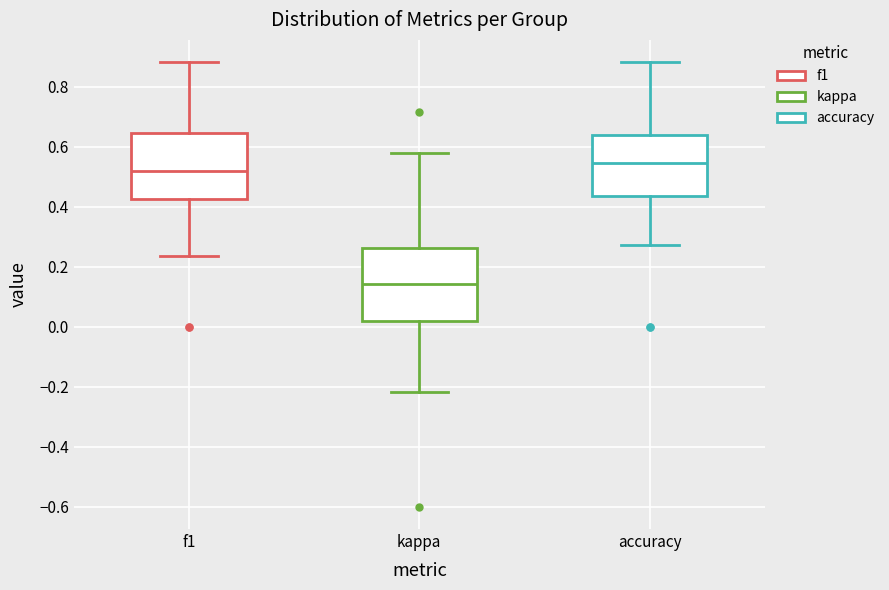

Where does the median line of the box for accuracy sit on the y-axis? The values are not printed on the chart, so give them approximately, as read against the axis.

0.54